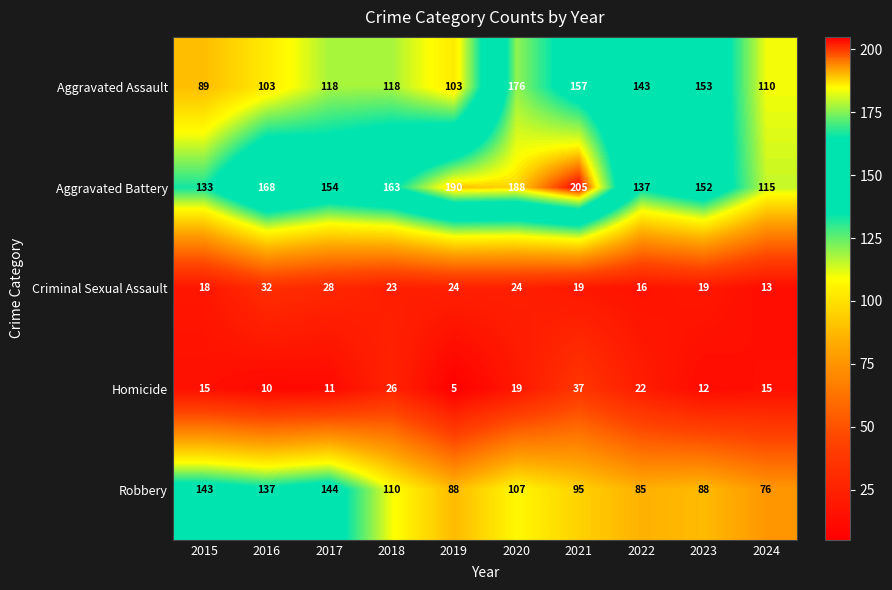

Which label corresponds to the largest value in the chart?

2021